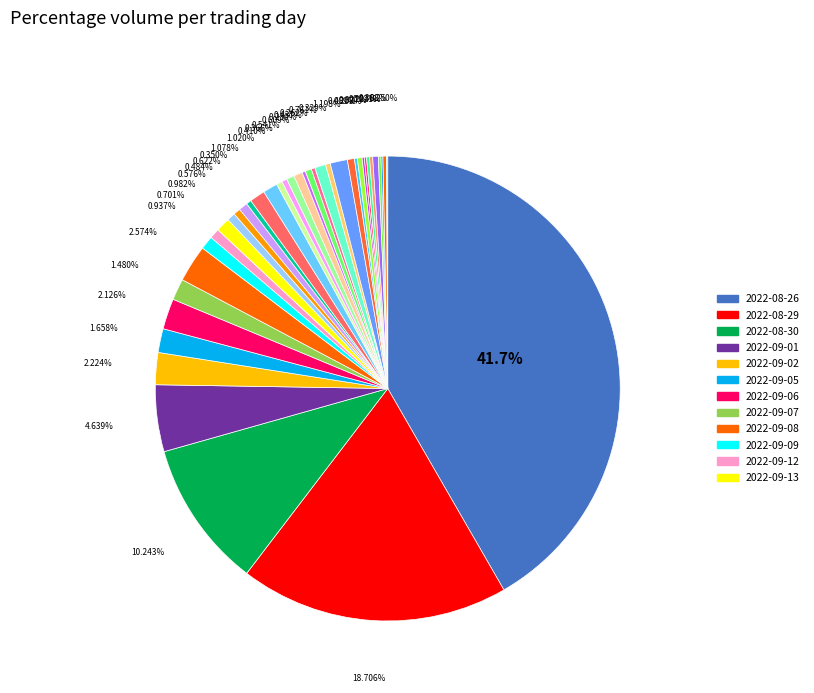

Is there a majority slice in this chart?

No